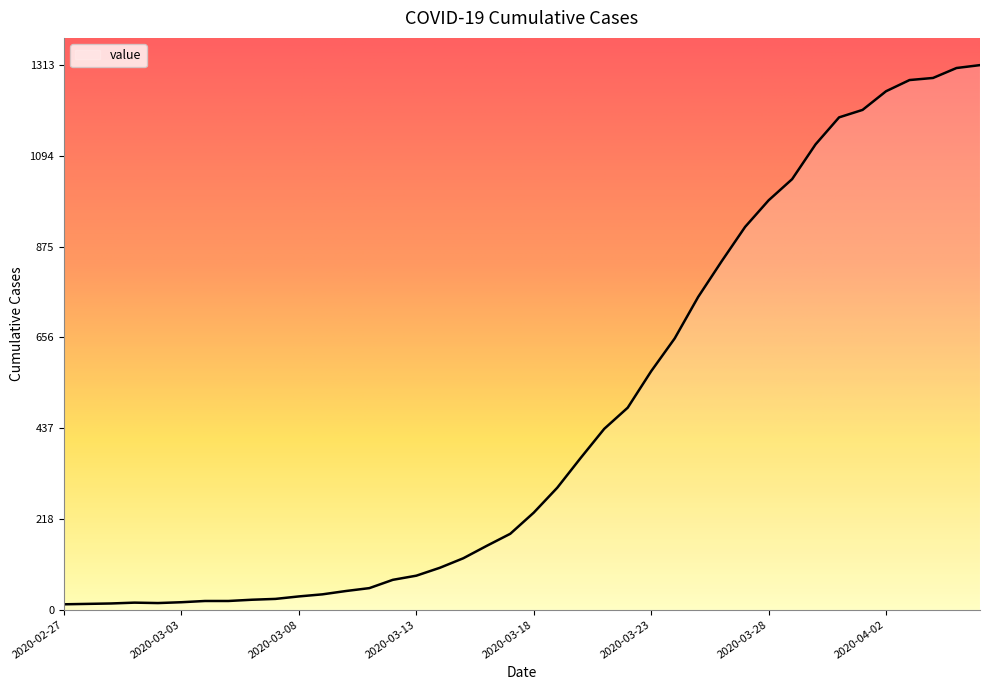

What is the difference between the maximum and minimum values?

1300